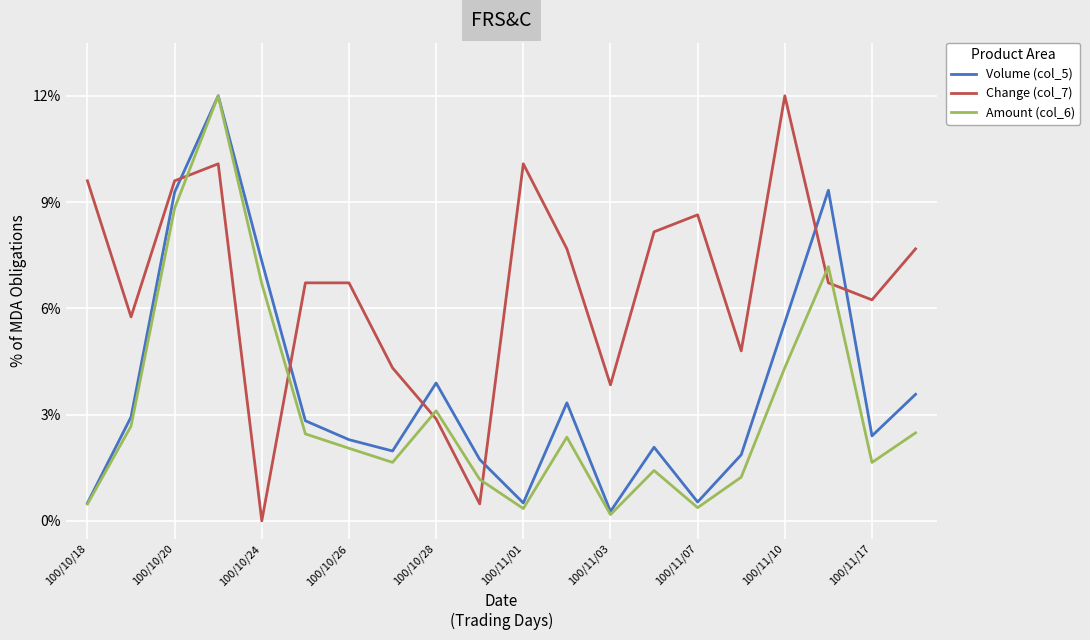

What is the sum of all Change (col_7) values?

1.3